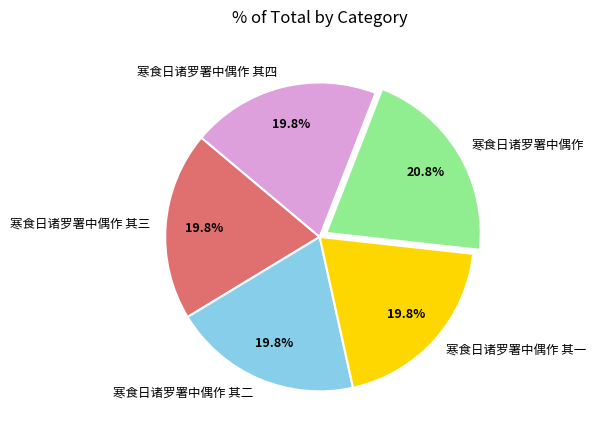

Which category has the biggest portion of the pie?

寒食日诸罗署中偶作